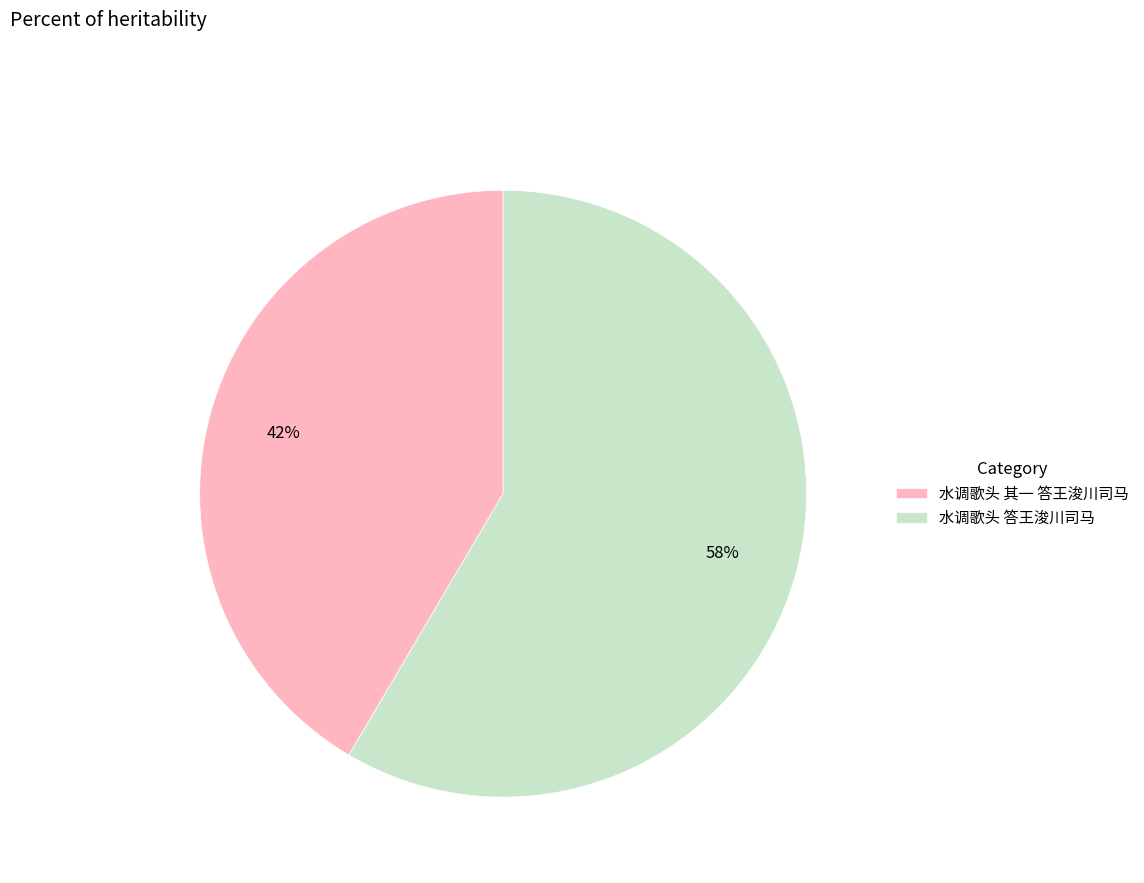

To the nearest percent, what percentage of the pie is 水调歌头 答王浚川司马?

58%